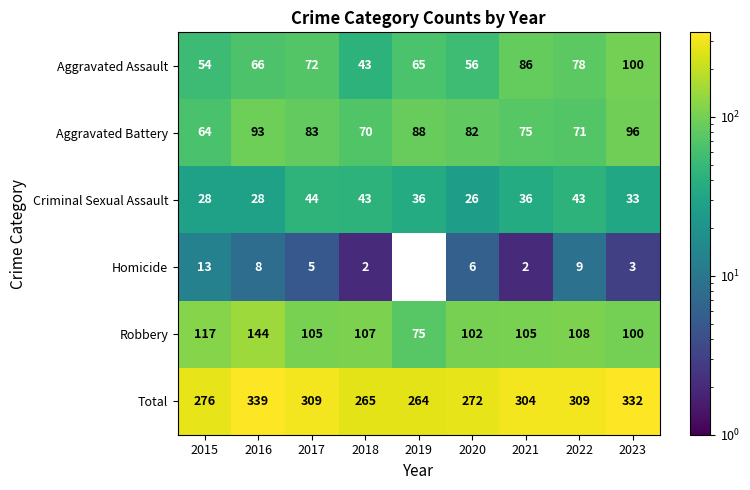

What is the maximum value shown in the chart?

339